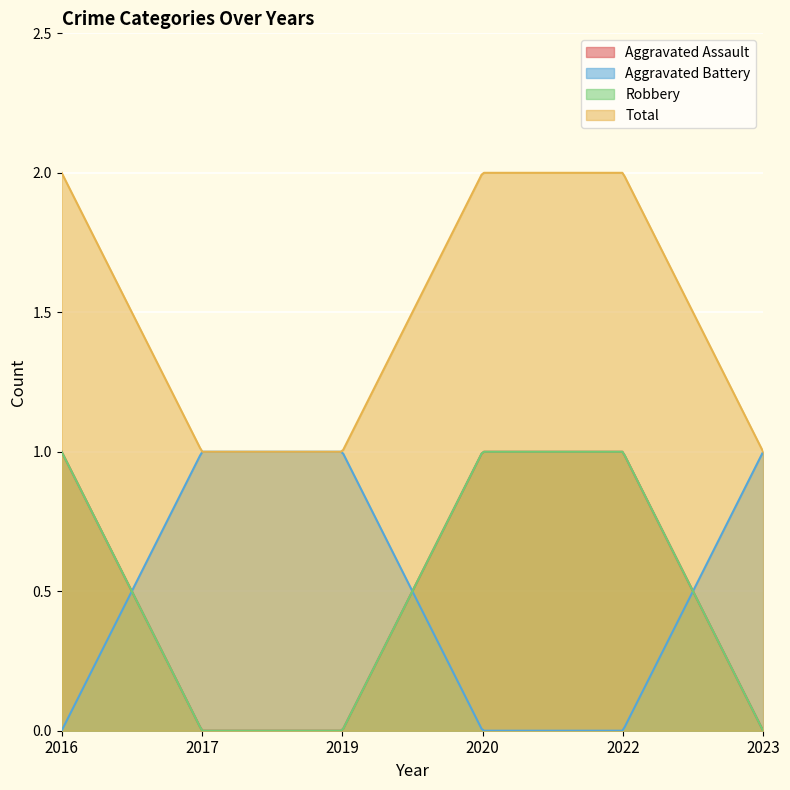

List the labels in order of Aggravated Assault value, largest first.

2016, 2020, 2022, 2017, 2019, 2023